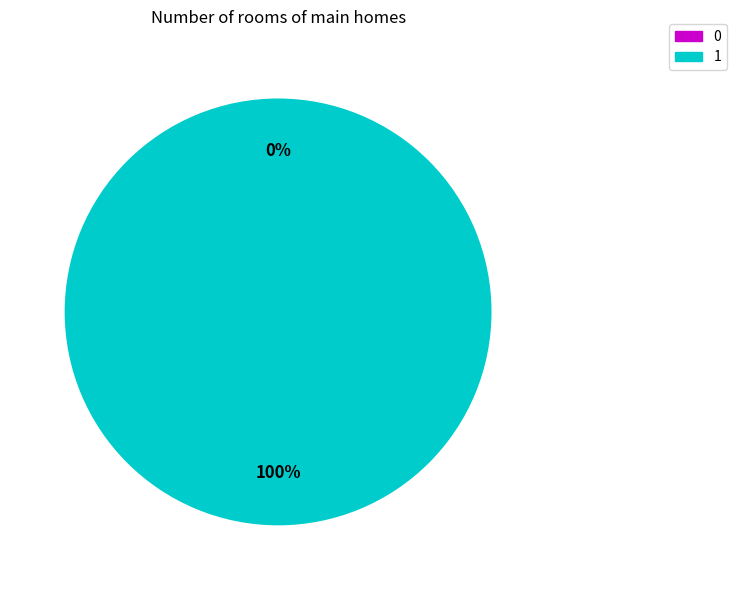

Rank the categories by value from highest to lowest.

1, 0